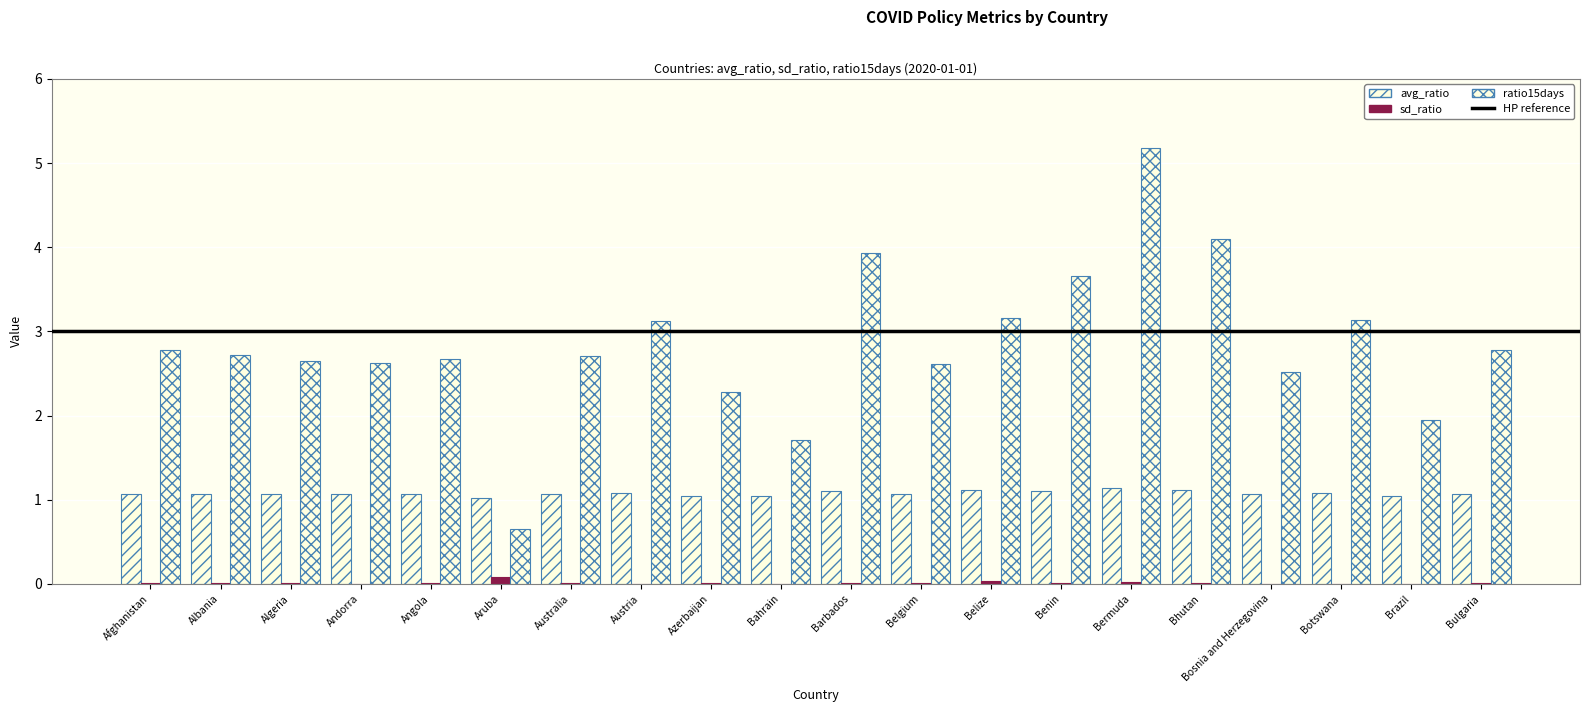

List the labels in order of ratio15days value, smallest first.

Aruba, Bahrain, Brazil, Azerbaijan, Bosnia and Herzegovina, Belgium, Andorra, Algeria, Angola, Australia, Albania, Bulgaria, Afghanistan, Austria, Botswana, Belize, Benin, Barbados, Bhutan, Bermuda